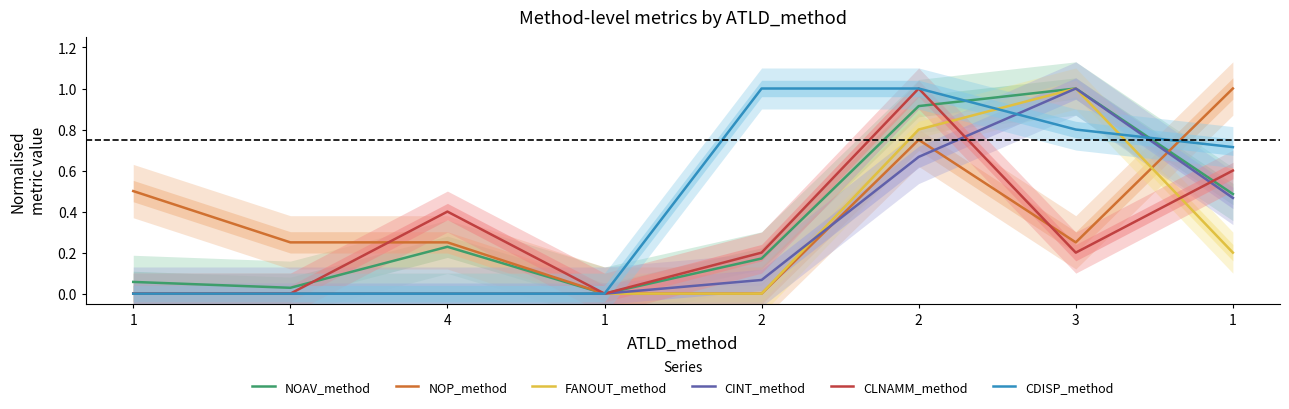

Between which two adjacent categories do CLNAMM_method and CINT_method first intersect?

2 and 3